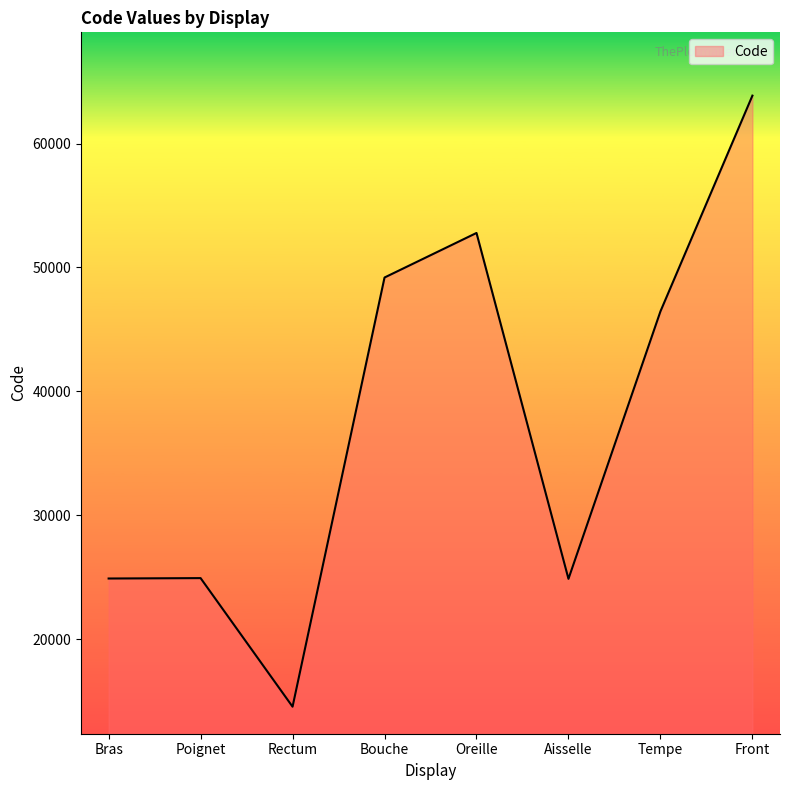

How many categories are shown in the chart?

8